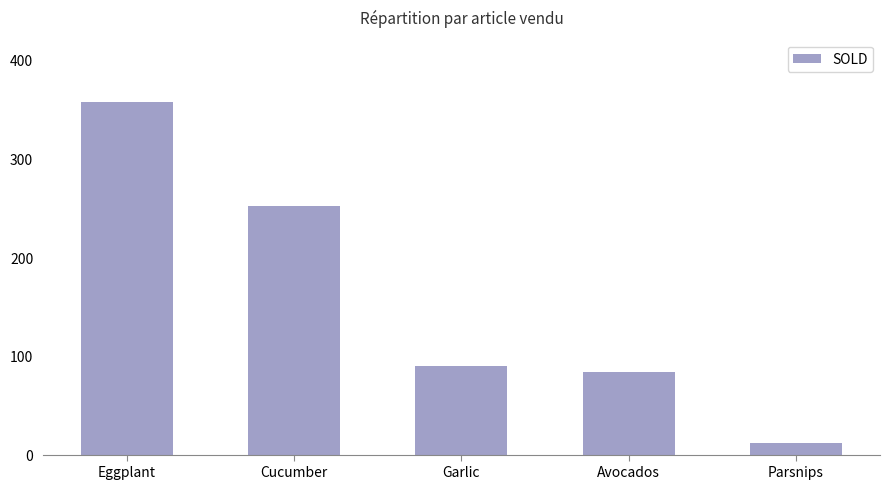

What is the change in value from Avocados to Parsnips?

-72